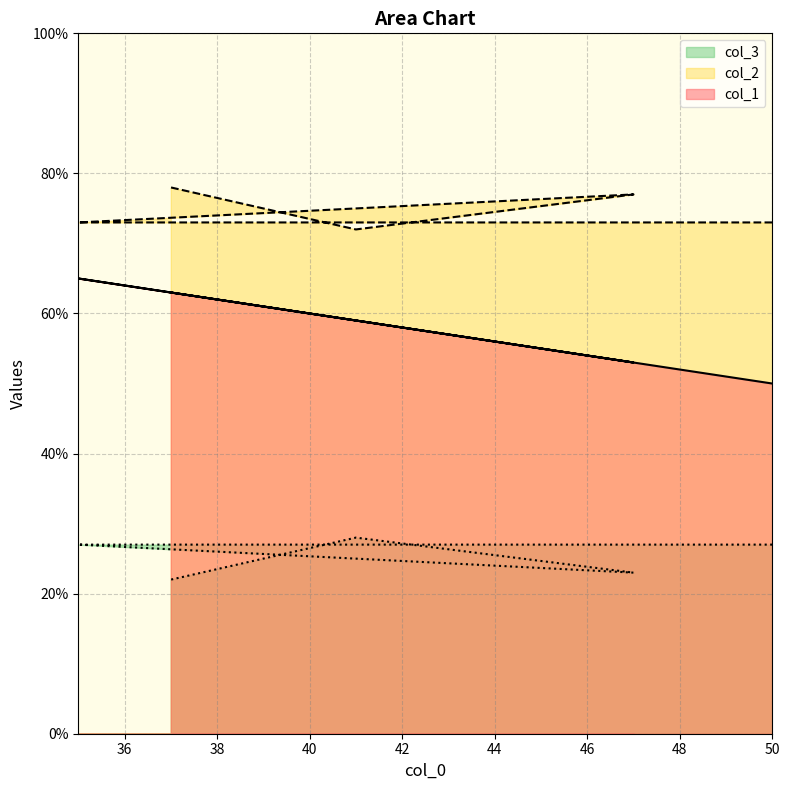

At which category does the chart reach its peak across all series?

37